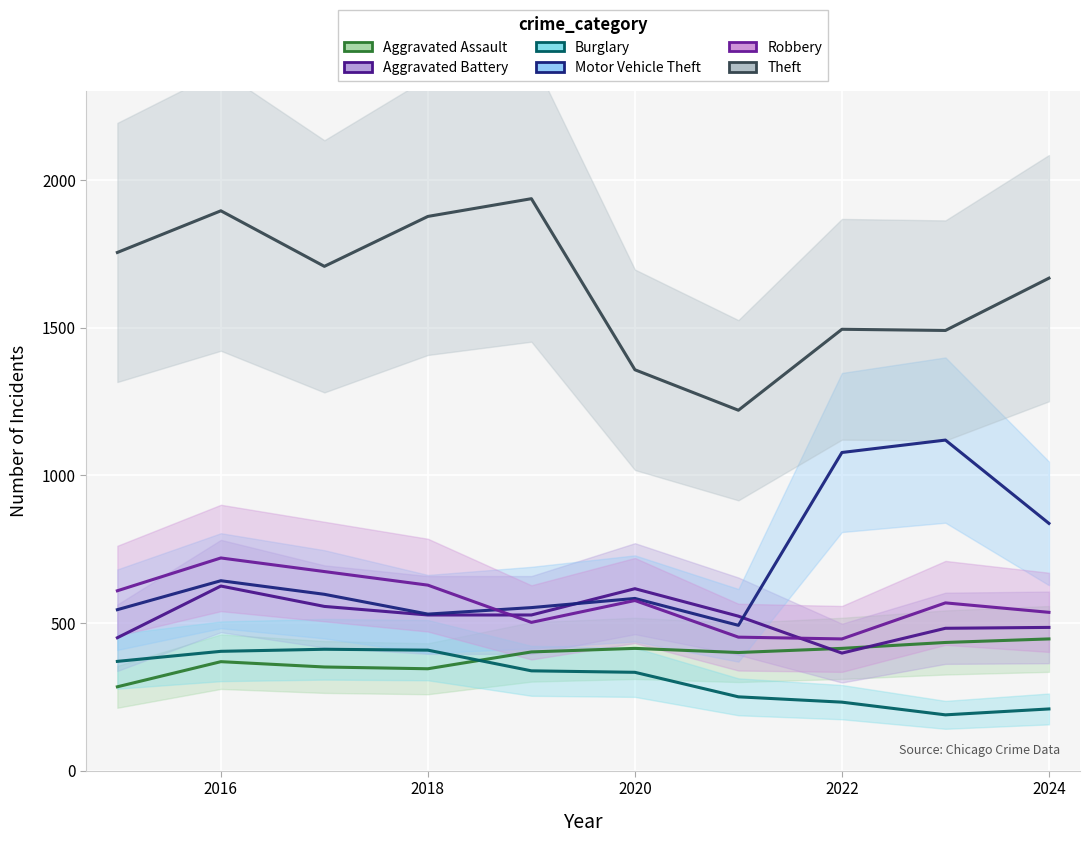

What is the value of the Theft point at the 1st from the left?

1754